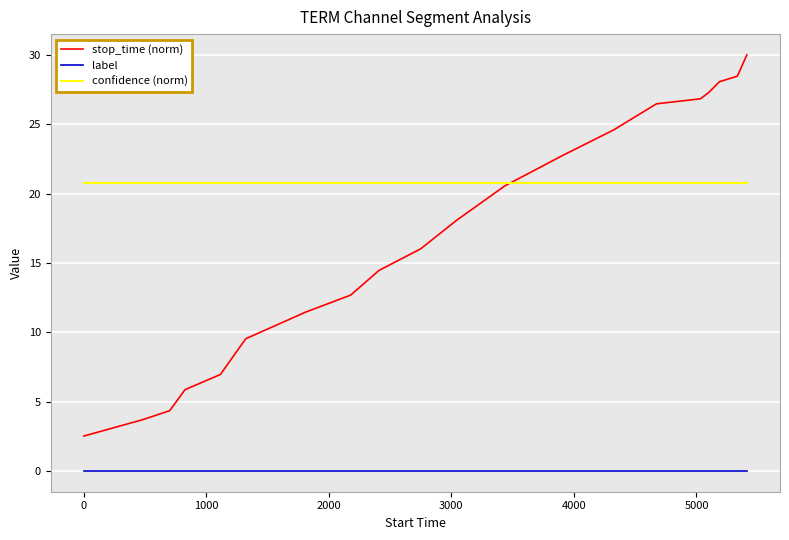

Which series has the widest spread of values?

stop_time (norm)